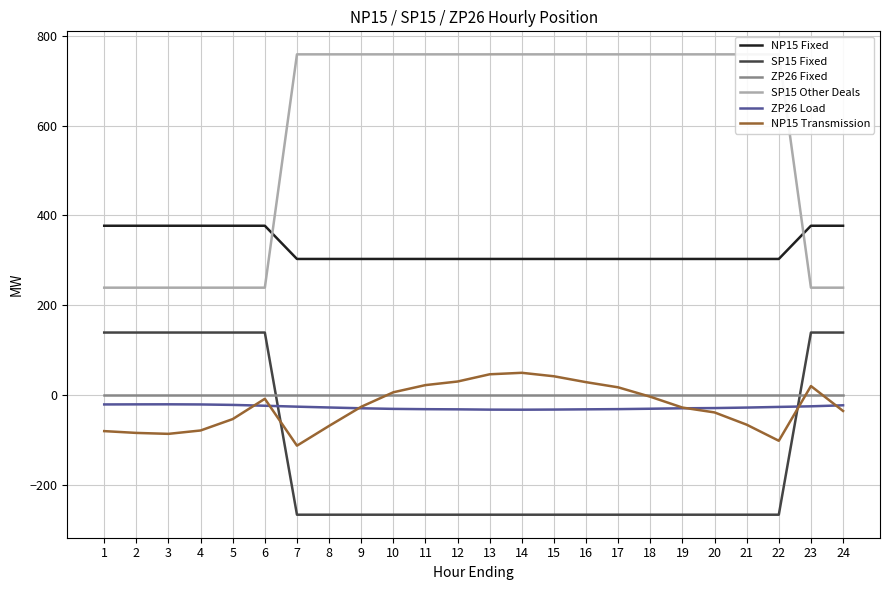

What is the difference between the highest and lowest values at 6?

401.1